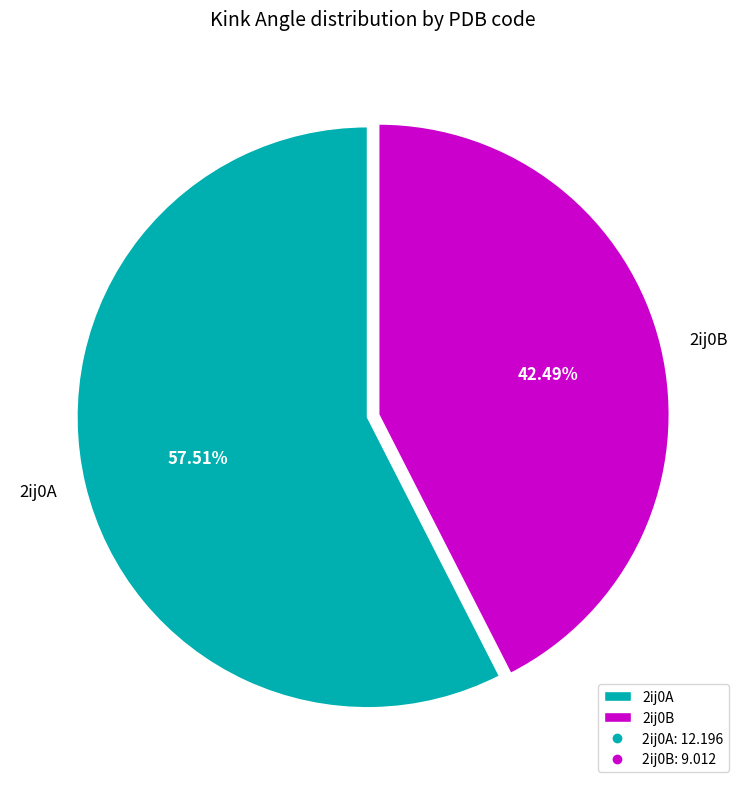

True or false: 2ij0A accounts for 47% of the total.

False